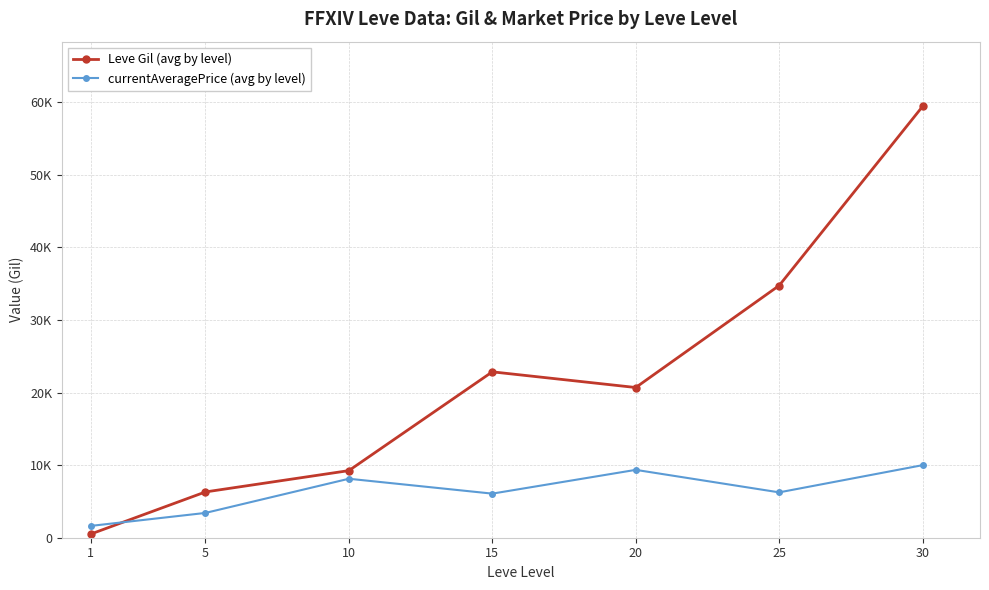

What is the value of the currentAveragePrice (avg by level) point at the 6th from the left?

6250